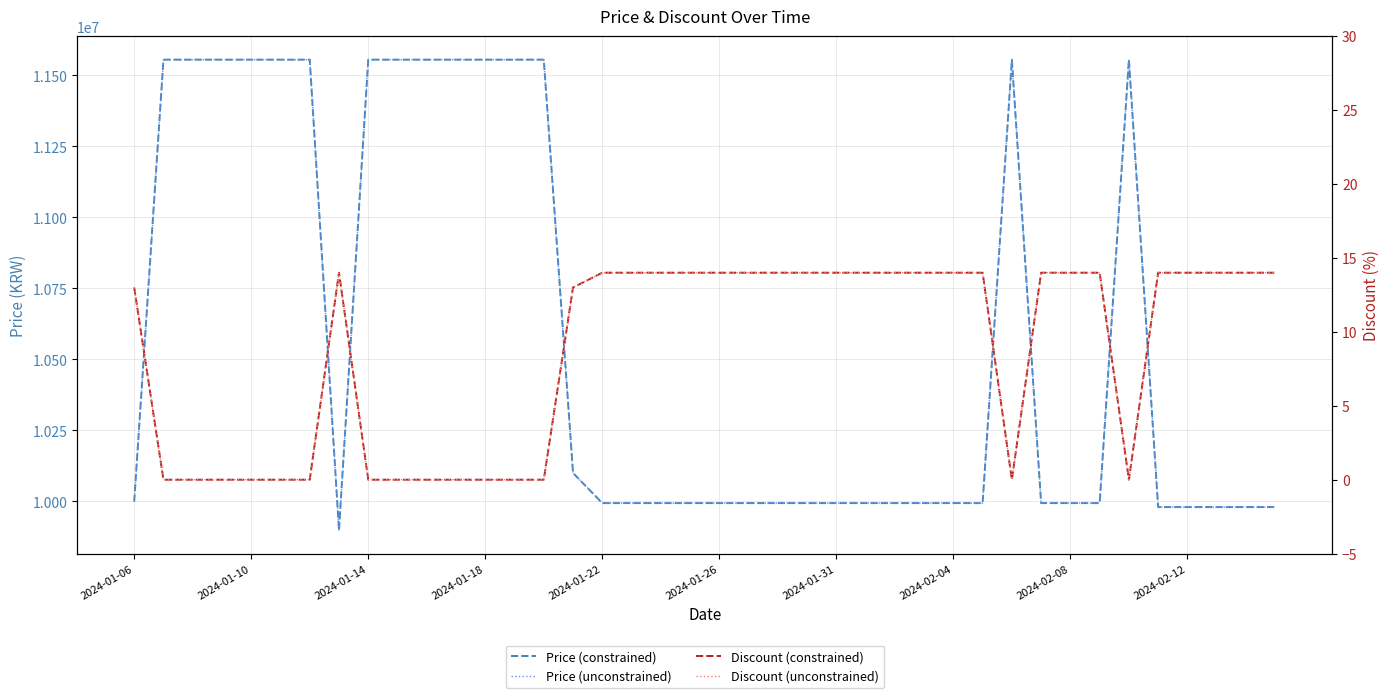

How many distinct data groups are displayed?

4